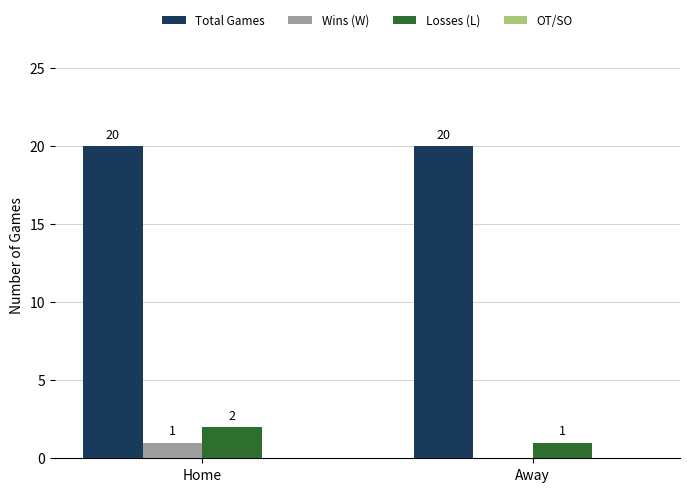

Is the value of Total Games at Home greater than the value of Wins (W) at Home?

Yes